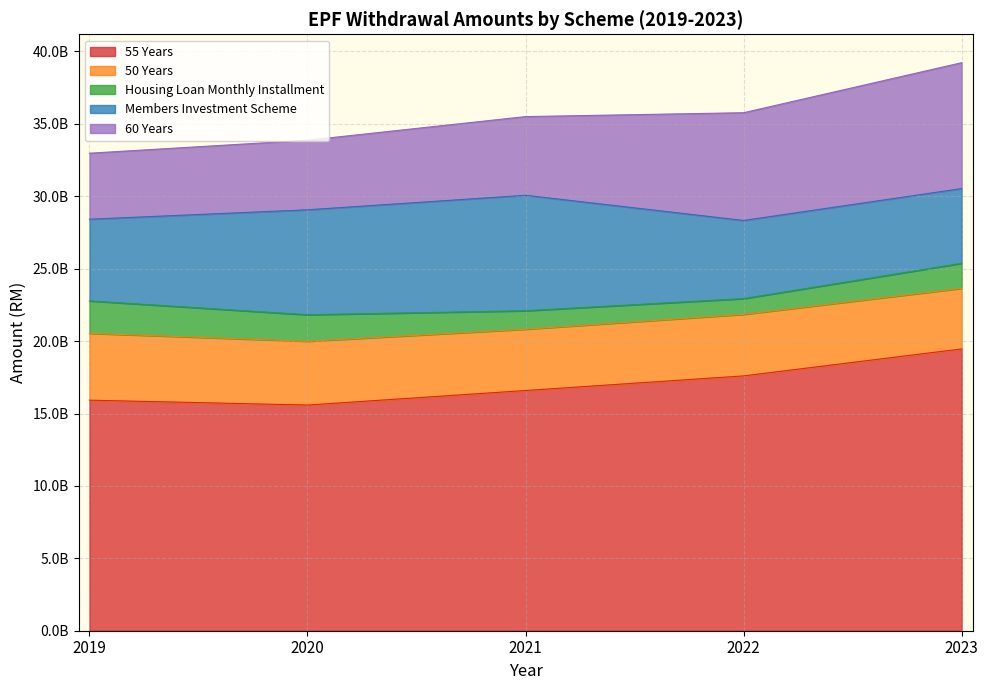

Which series changed the most between 2019 and 2021?

Members Investment Scheme